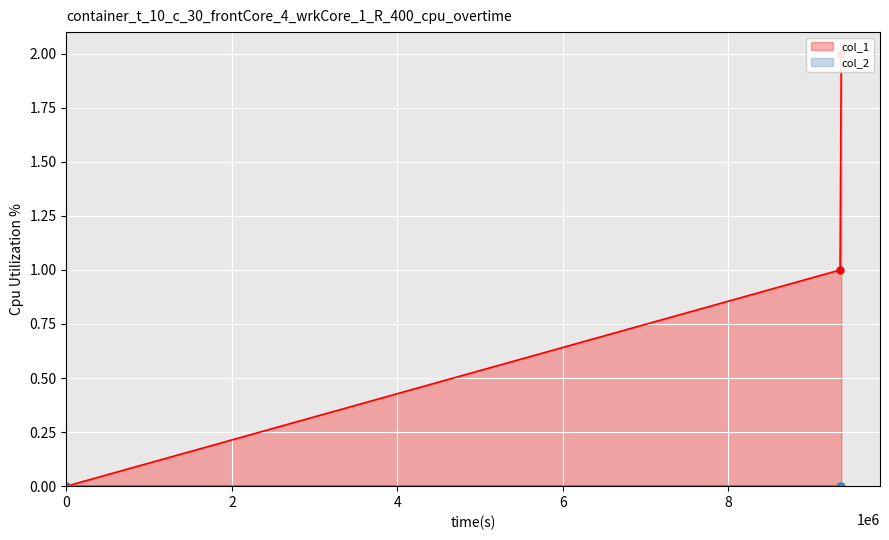

How many data points does each series have?

3